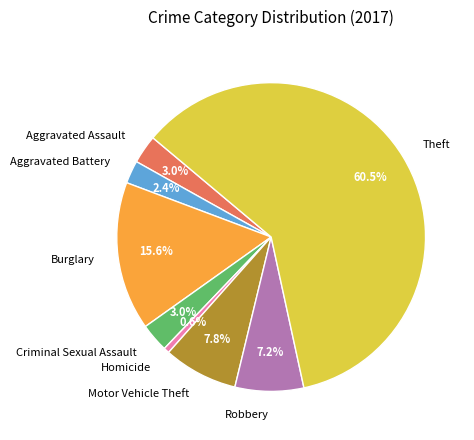

To the nearest percent, what is the average slice percentage?

12%